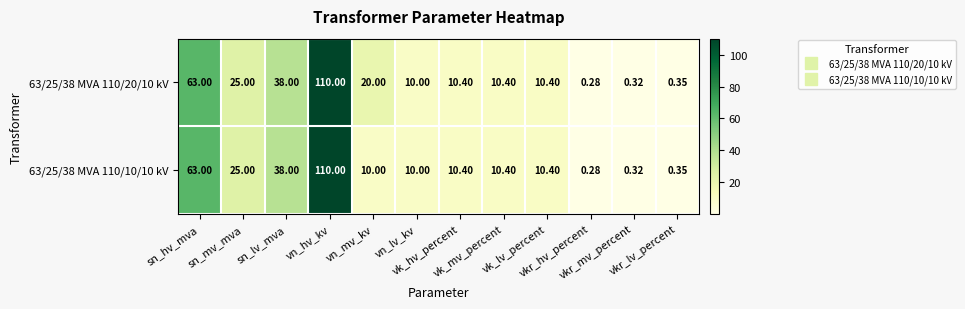

How many values in the 63/25/38 MVA 110/20/10 kV series are below 10?

3